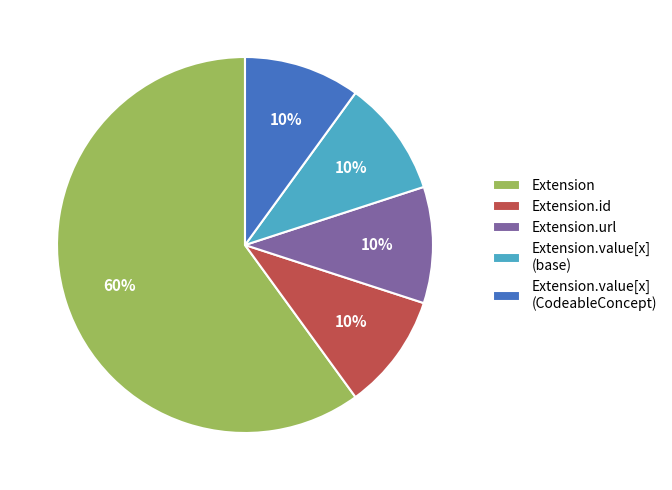

Which slice is the largest?

Extension